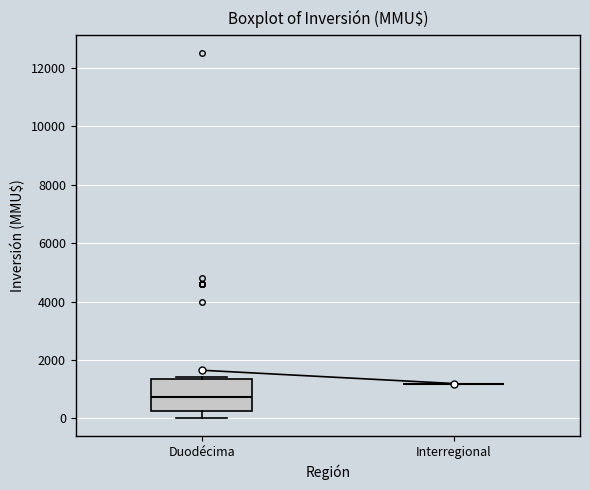

Which box is the tallest, from its lower edge to its upper edge?

Duodécima